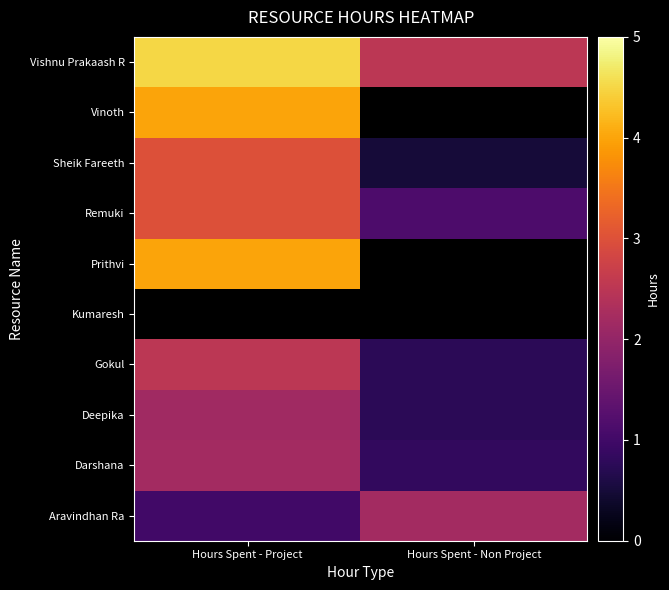

Count the Gokul values in the range 0 to 2.

1